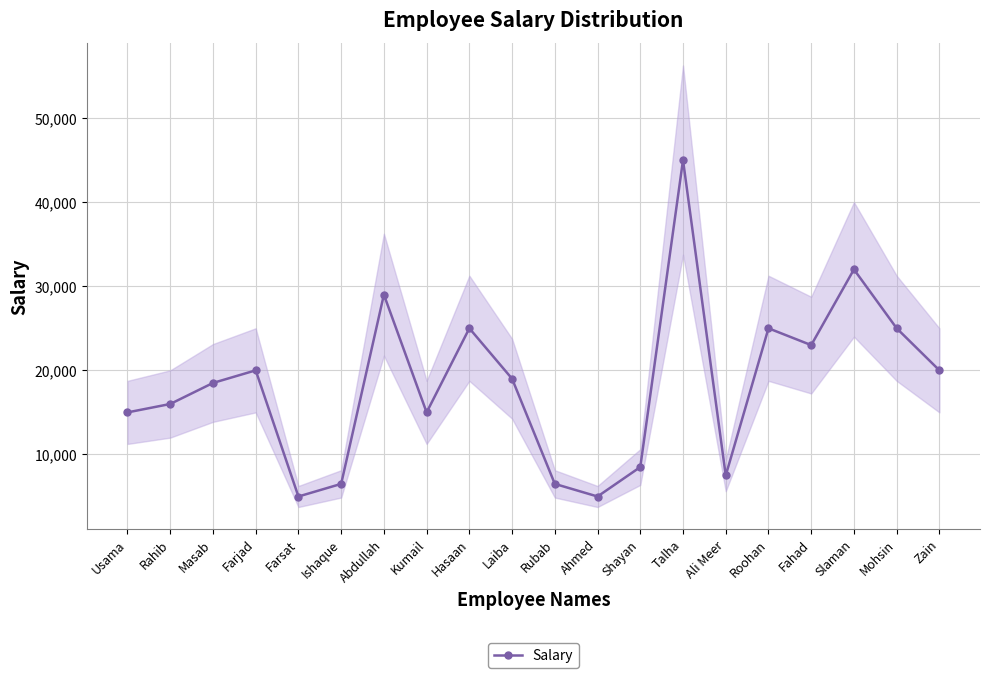

True or false: there are more than 2 points higher than both neighbors.

True